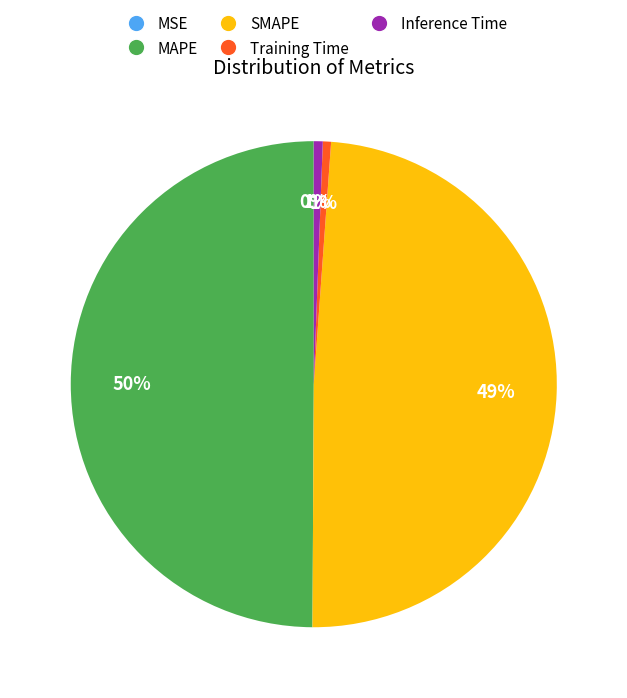

Which slice is the largest?

MAPE